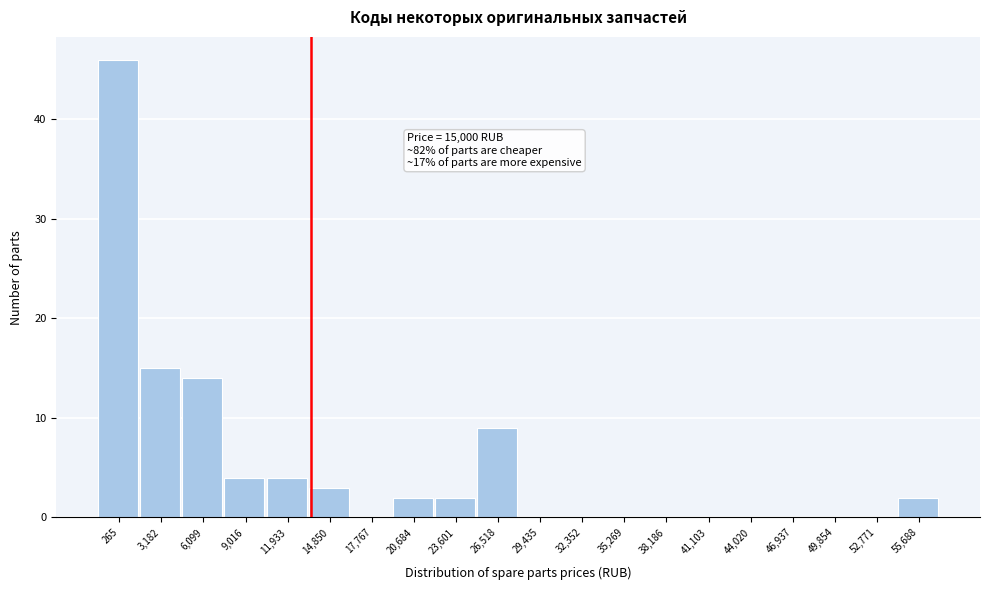

Reading left to right, what are all the values shown in this chart?

265=46	3,182=15	6,099=14	9,016=4	11,933=4	14,850=3	17,767=0	20,684=2	23,601=2	26,518=9	29,435=0	32,352=0	35,269=0	38,186=0	41,103=0	44,020=0	46,937=0	49,854=0	52,771=0	55,688=2